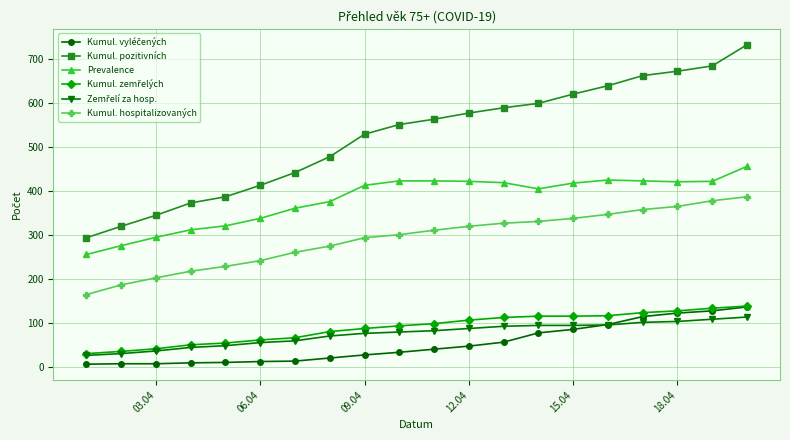

True or false: Kumul. hospitalizovaných and Kumul. pozitivních intersect in this chart.

False